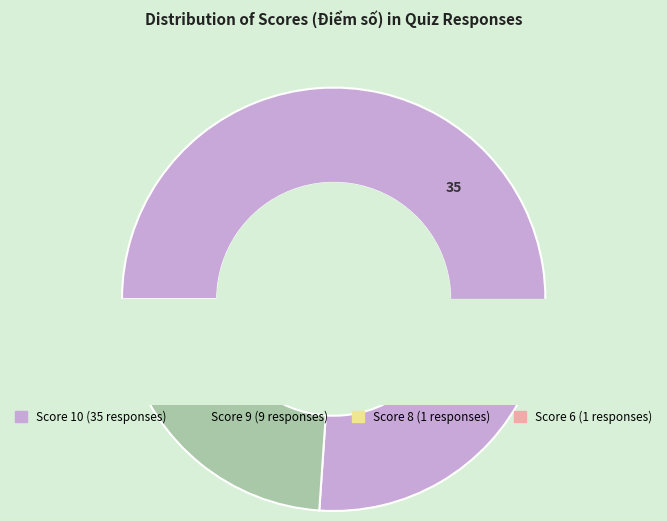

What percentage do 6 and 9 together represent?

21.7%